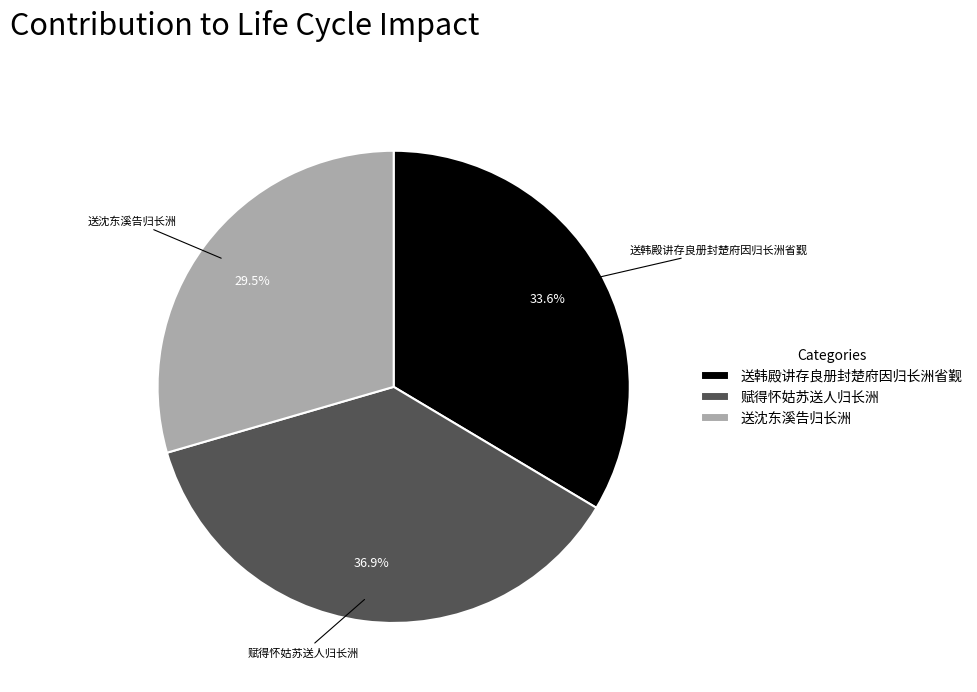

Does any single category account for the majority?

No